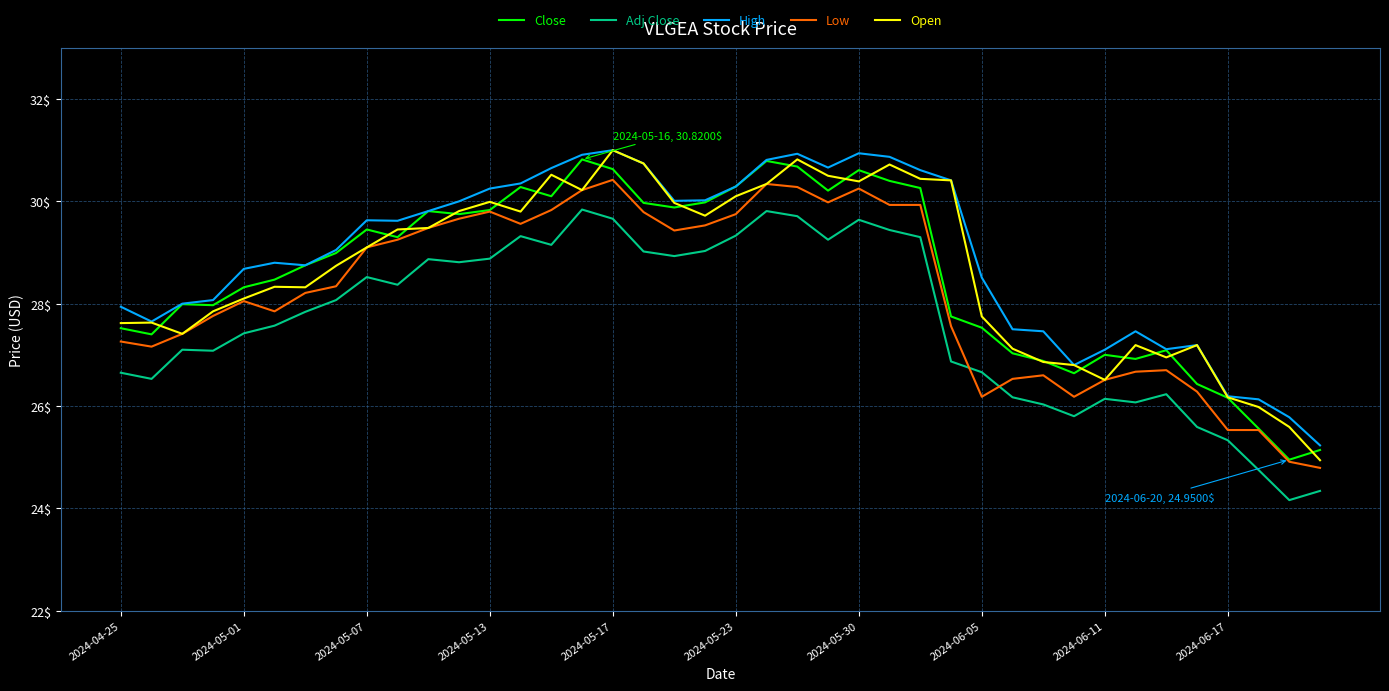

What is the greatest value displayed?

31.0